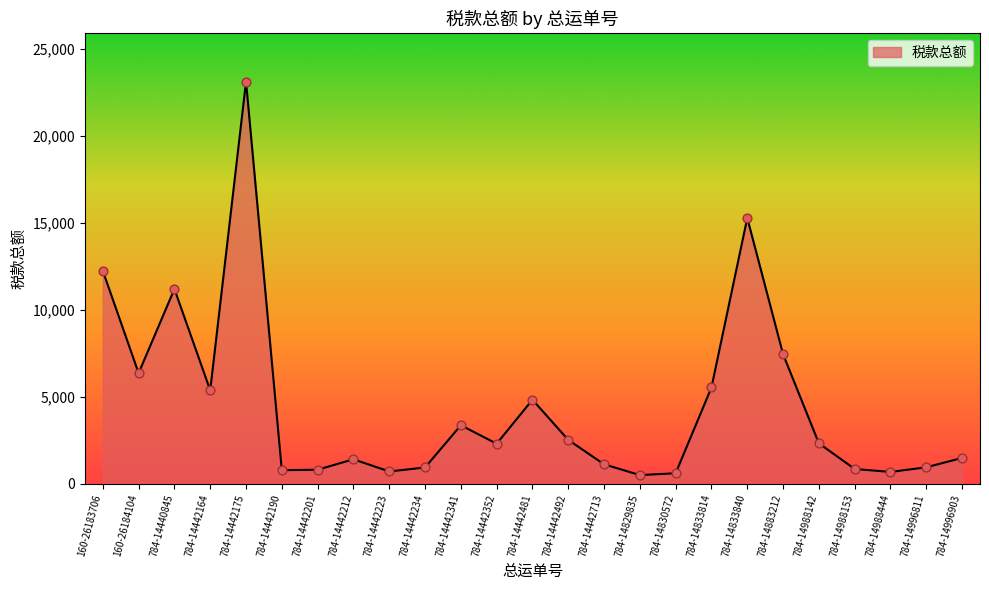

Approximately how many times larger is the value at 784-14883212 compared to 784-14442175?

0.3